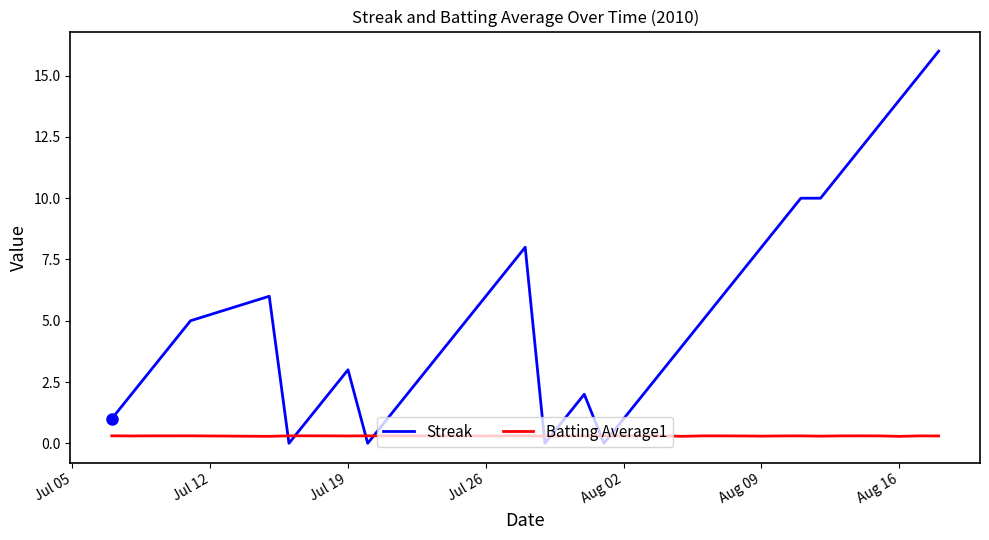

What is the difference between the maximum and minimum values in the Streak series?

16.0